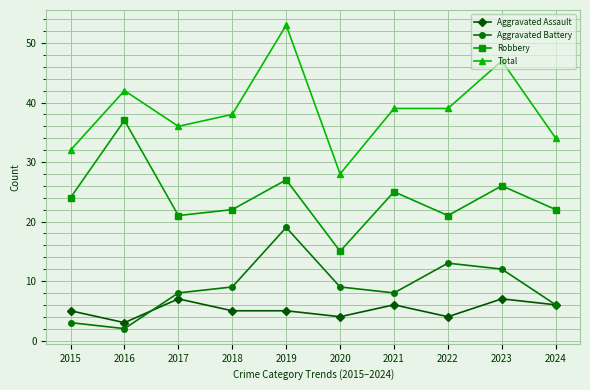

True or false: Aggravated Assault and Robbery cross at least once.

False